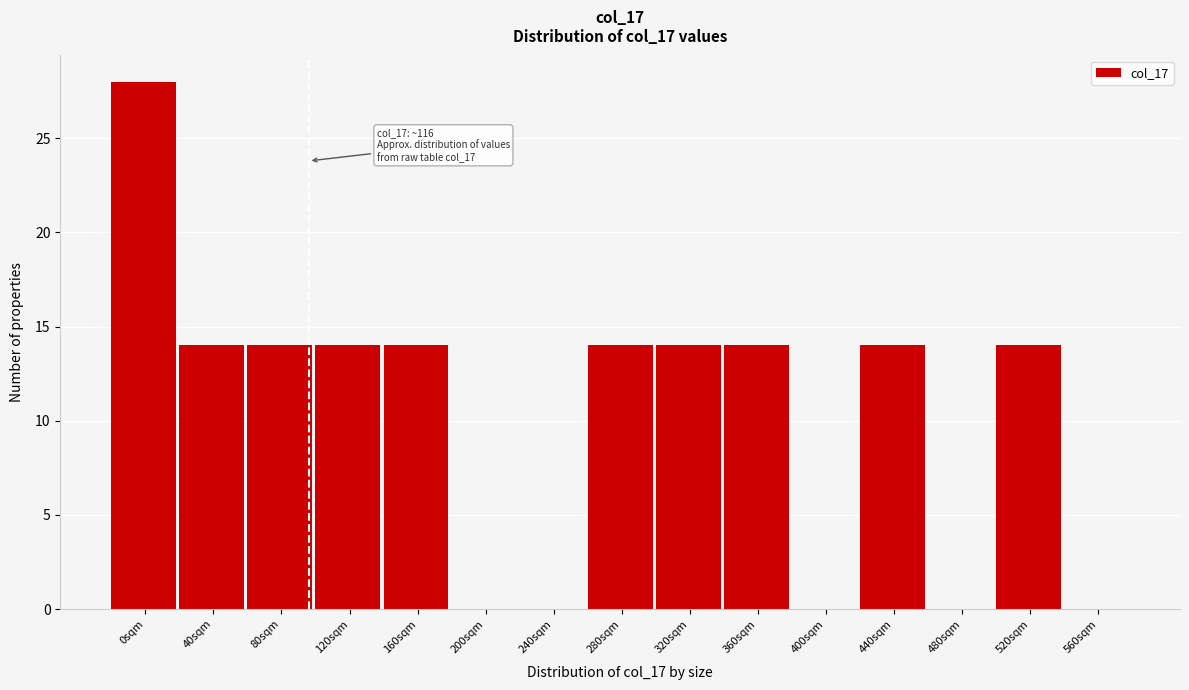

Reading left to right, what are all the values shown in this chart?

0sqm=28	40sqm=14	80sqm=14	120sqm=14	160sqm=14	200sqm=0	240sqm=0	280sqm=14	320sqm=14	360sqm=14	400sqm=0	440sqm=14	480sqm=0	520sqm=14	560sqm=0